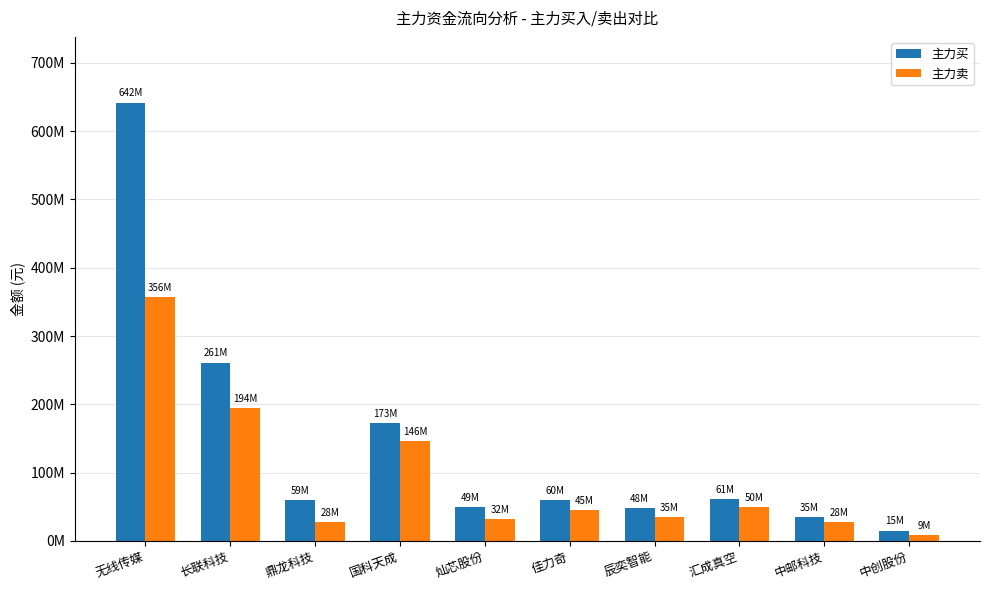

At how many categories does at least one series exceed 437353051?

1